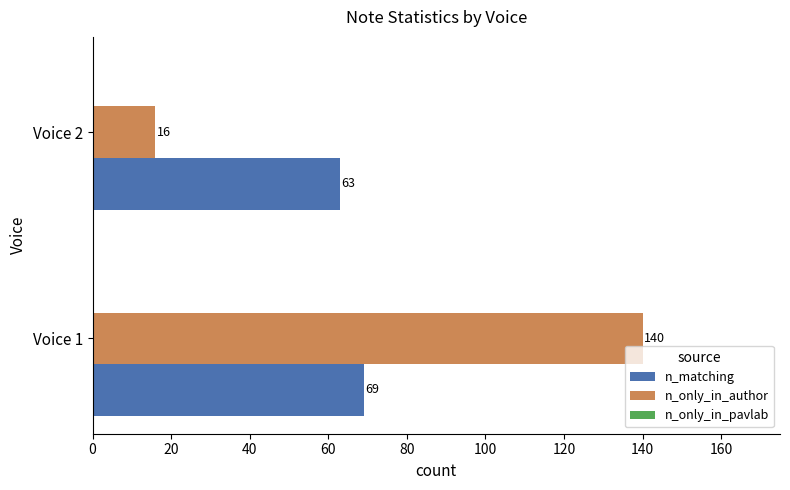

Which category has the lowest value in the n_only_in_author series?

Voice 2